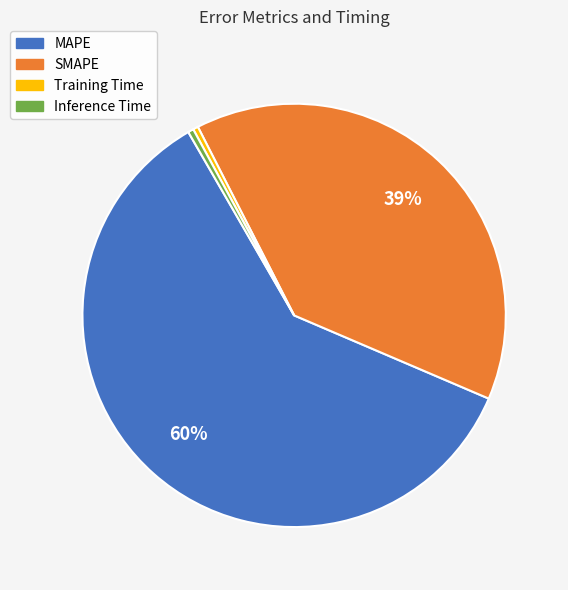

To the nearest percent, what percentage of the pie is SMAPE?

39%